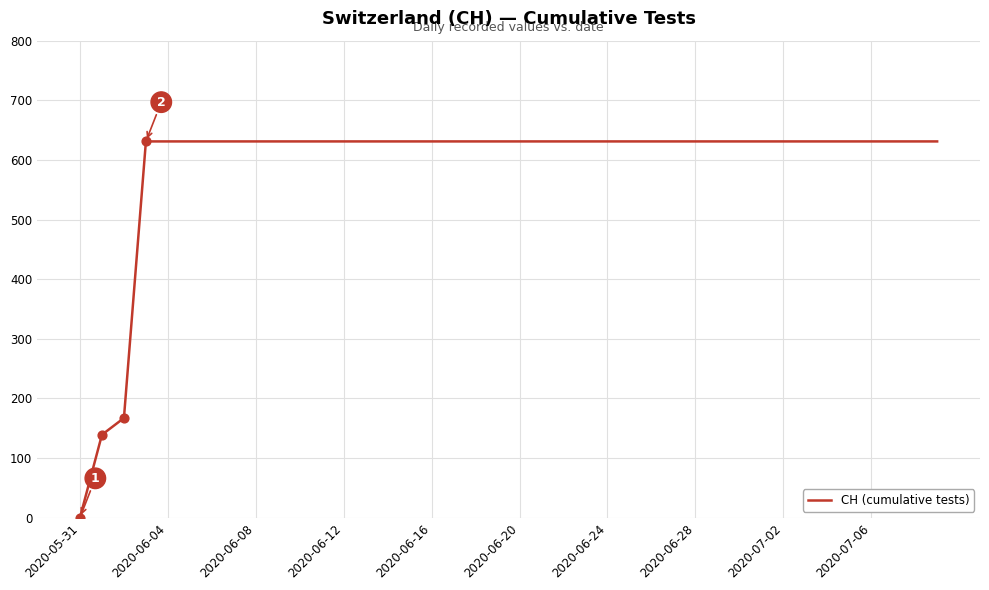

What is the greatest value displayed?

631